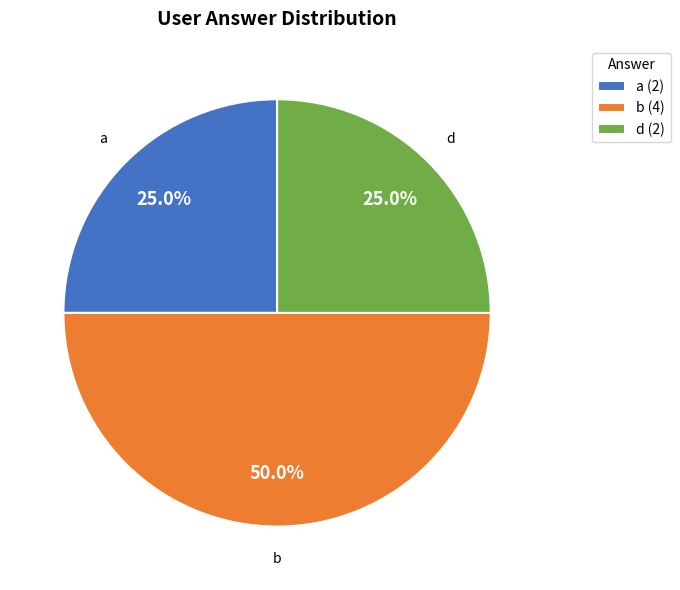

Is the sum of a (2) and b (4) greater than half?

Yes